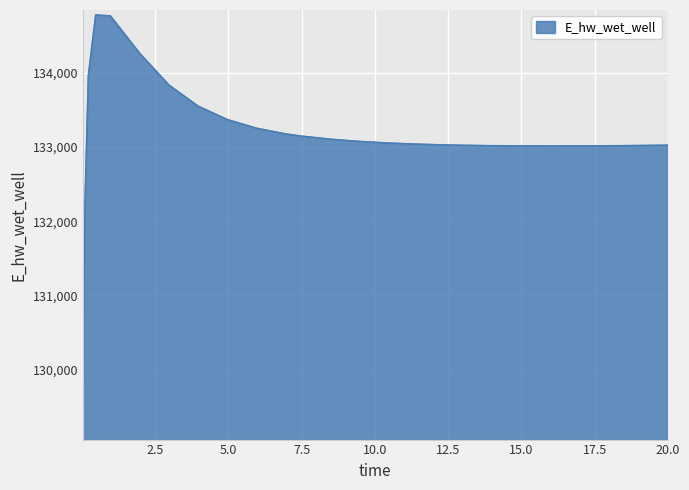

What is the smallest value displayed?

129124.6